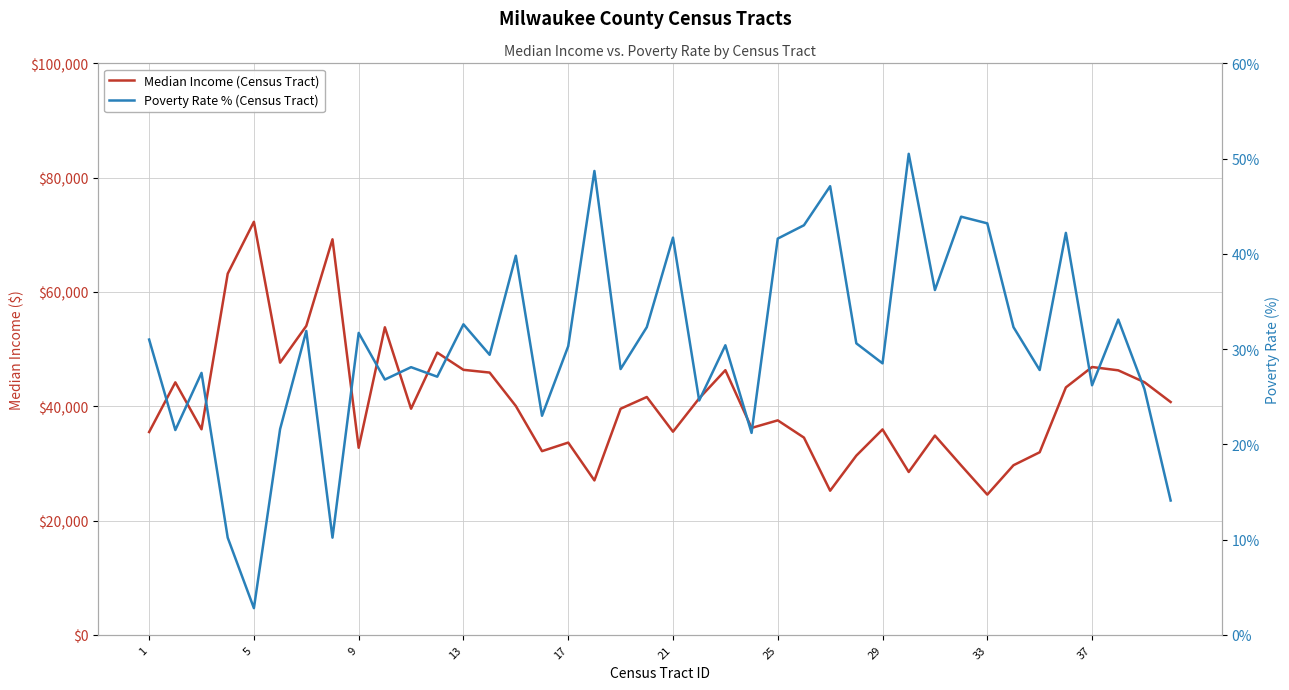

In Poverty Rate % (Census Tract), how many points are higher than both neighbors (excluding endpoints)?

14